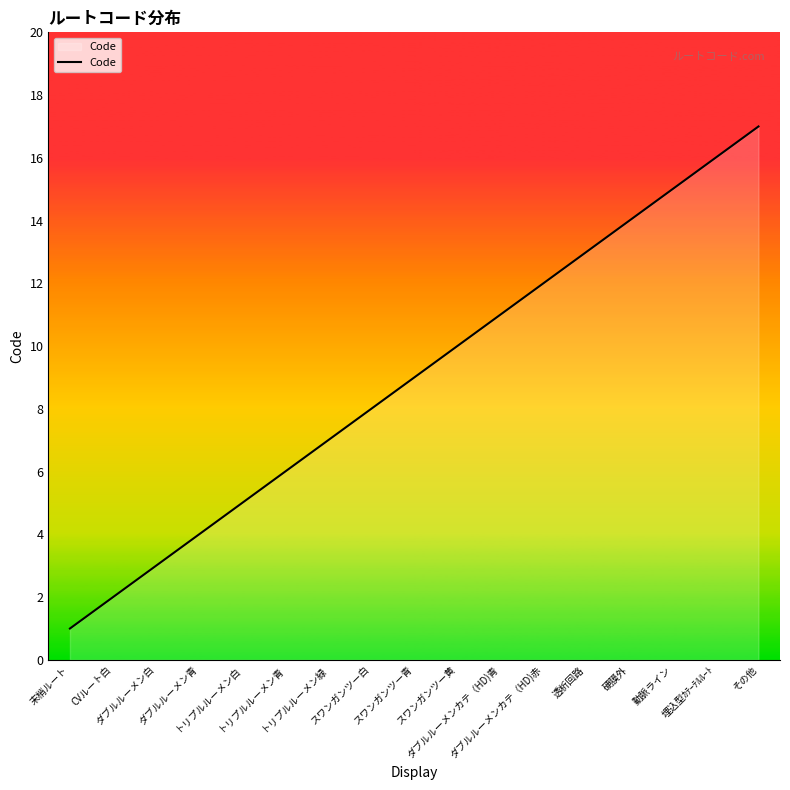

True or false: the data shows 3 at ダブルルーメン白.

True